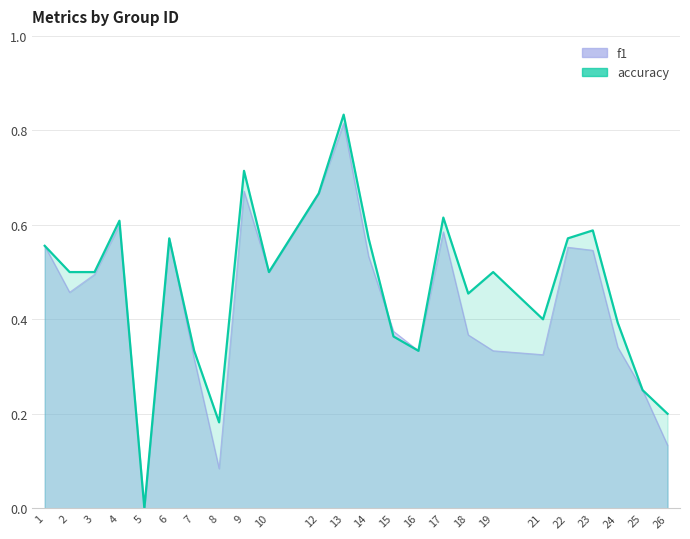

Which series has the widest spread of values?

accuracy